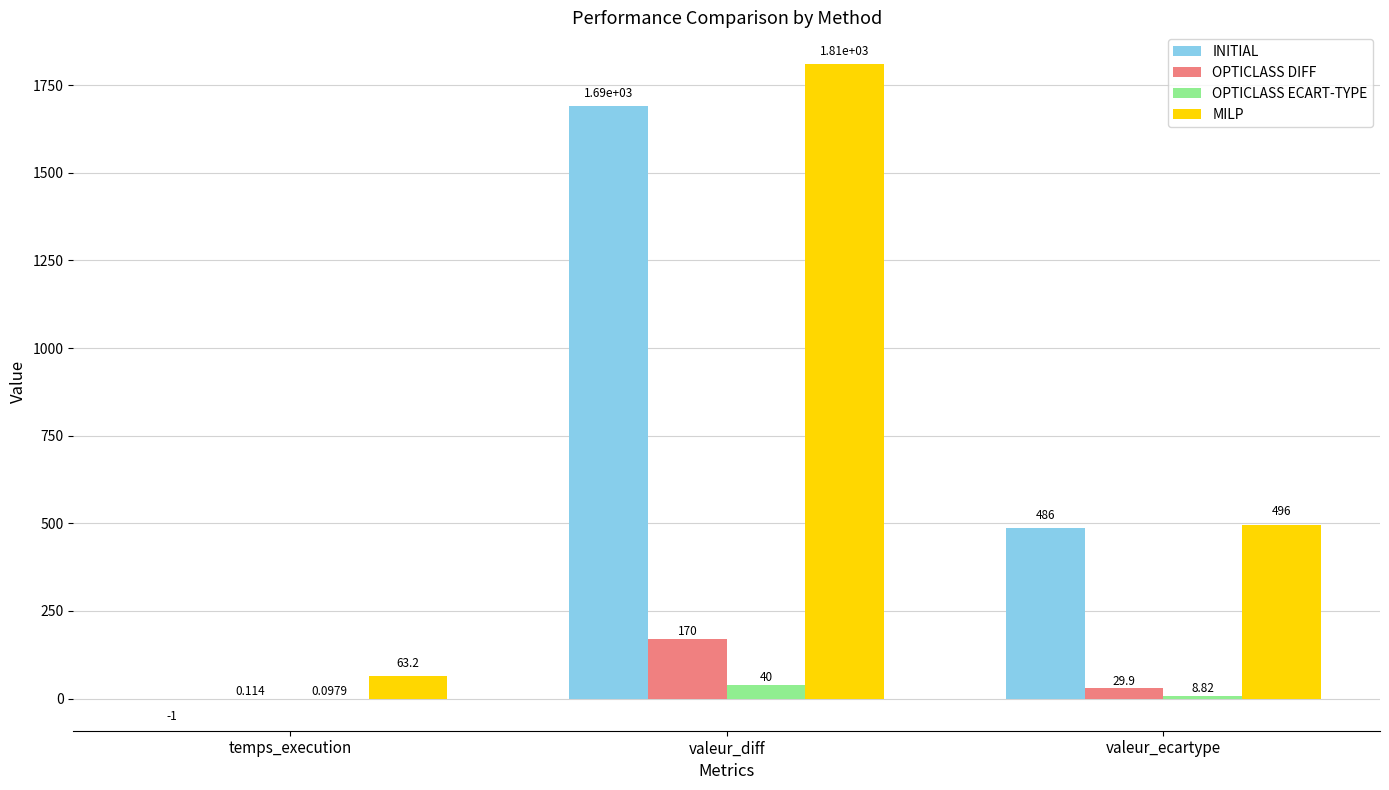

What is the total value across all series at temps_execution?

62.4